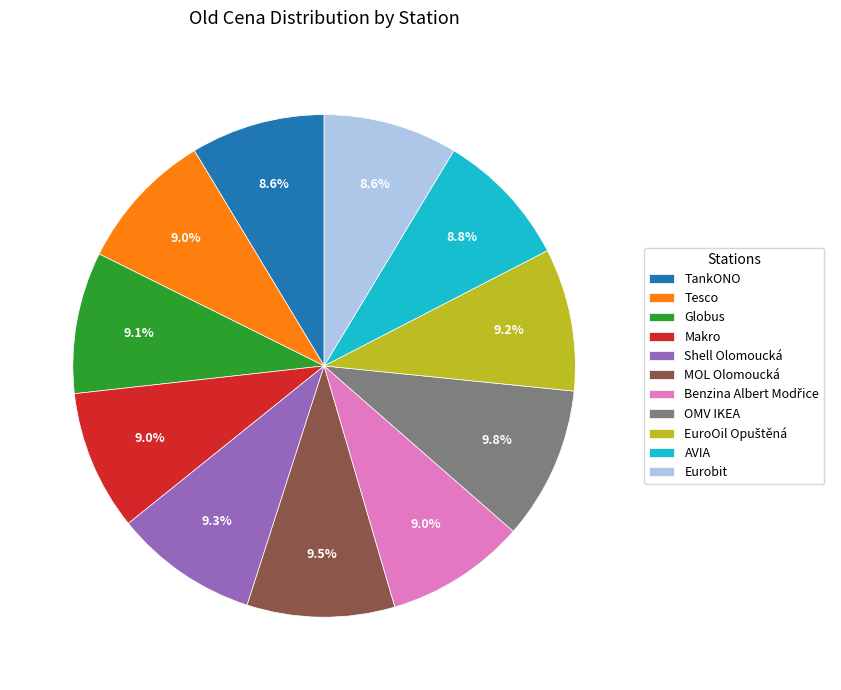

Does any single category account for the majority?

No